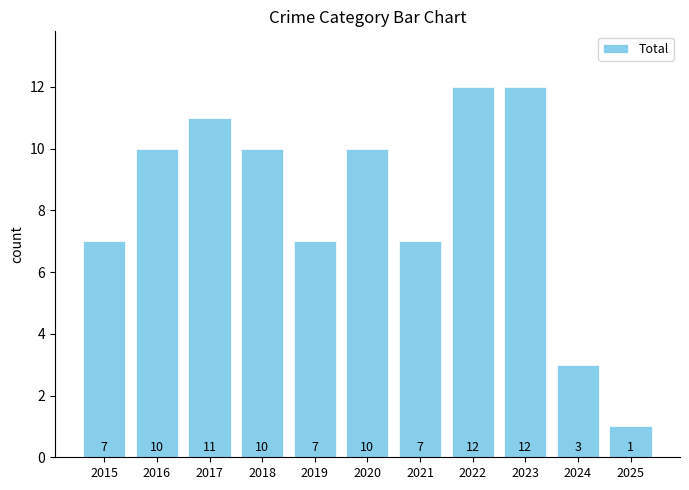

Count the number of data series in this chart.

1